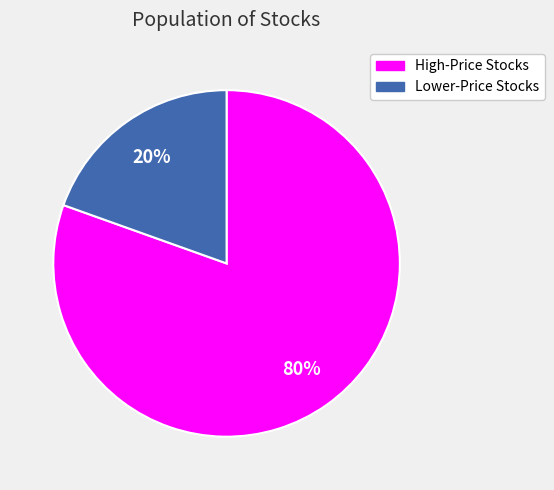

To the nearest percent, what is the average slice percentage?

50%